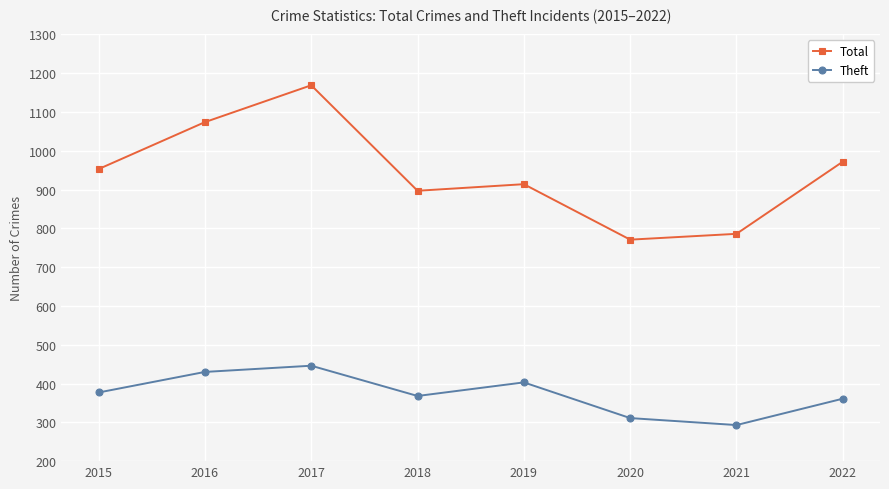

What is the value of the Total point at the 7th from the left?

786